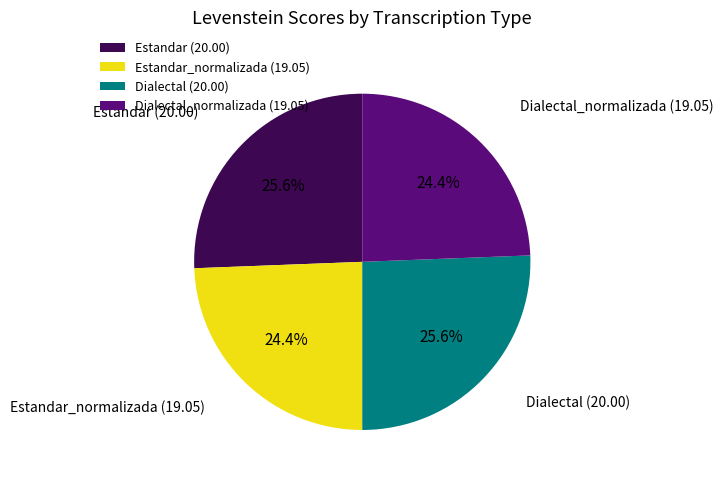

Does Dialectal_normalizada (19.05) account for over 50% of the chart?

No